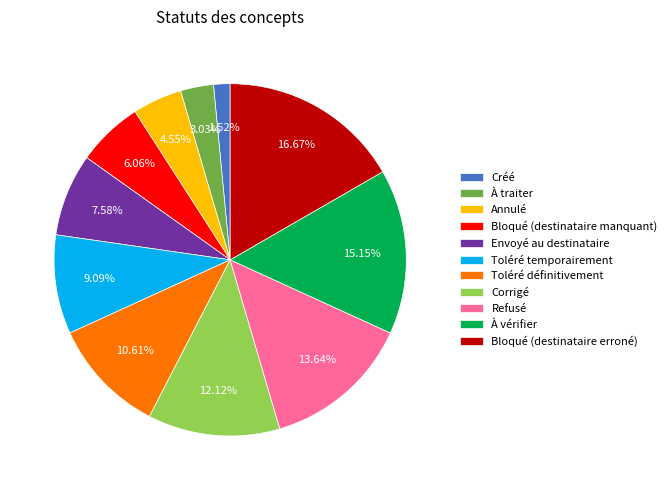

How many slices are in this pie chart?

11